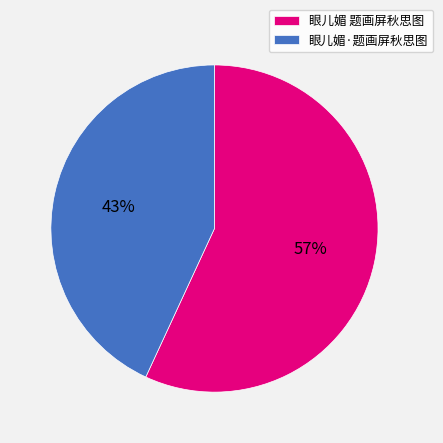

What percentage is the 眼儿媚·题画屏秋思图 slice, to the nearest percent?

43%